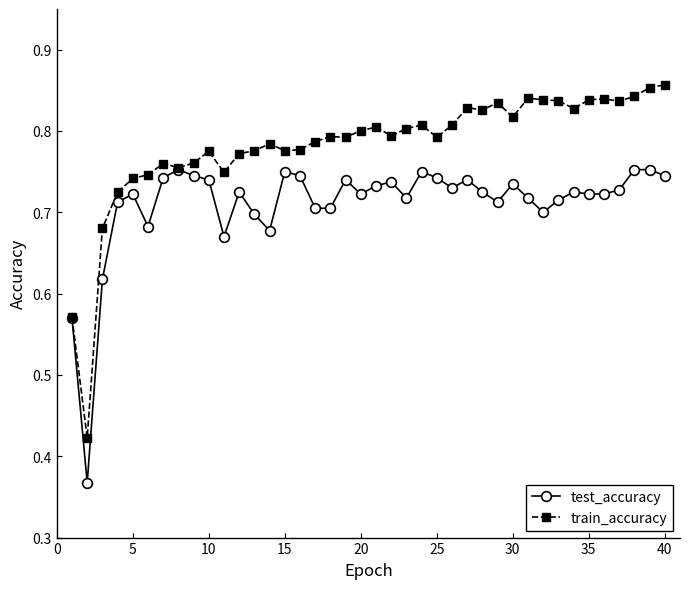

Which series has the largest range (max minus min)?

train_accuracy